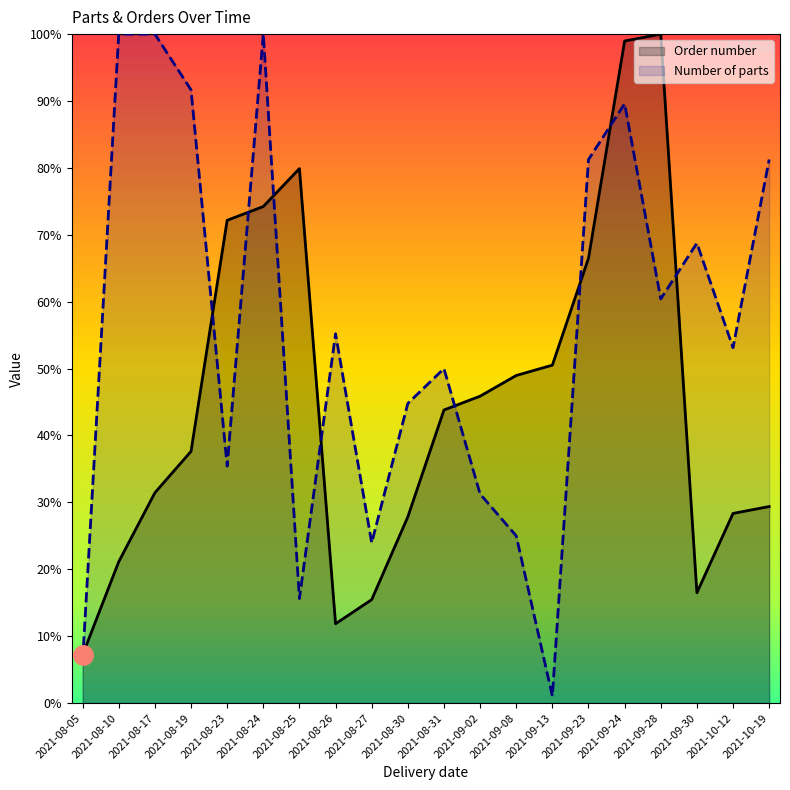

What is the sum of all Order number values?

907.7